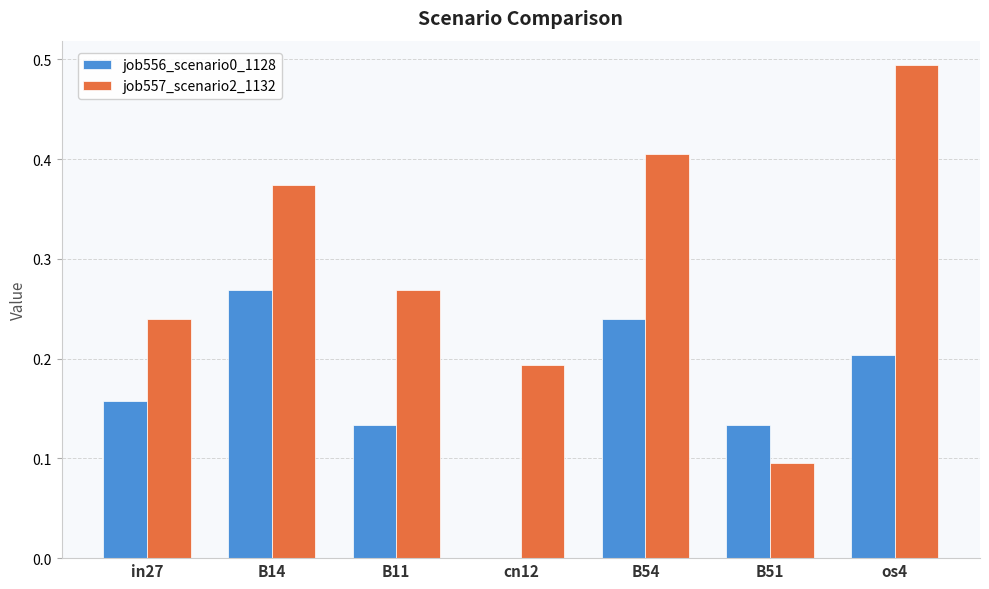

Which series has the largest total across all categories?

job557_scenario2_1132